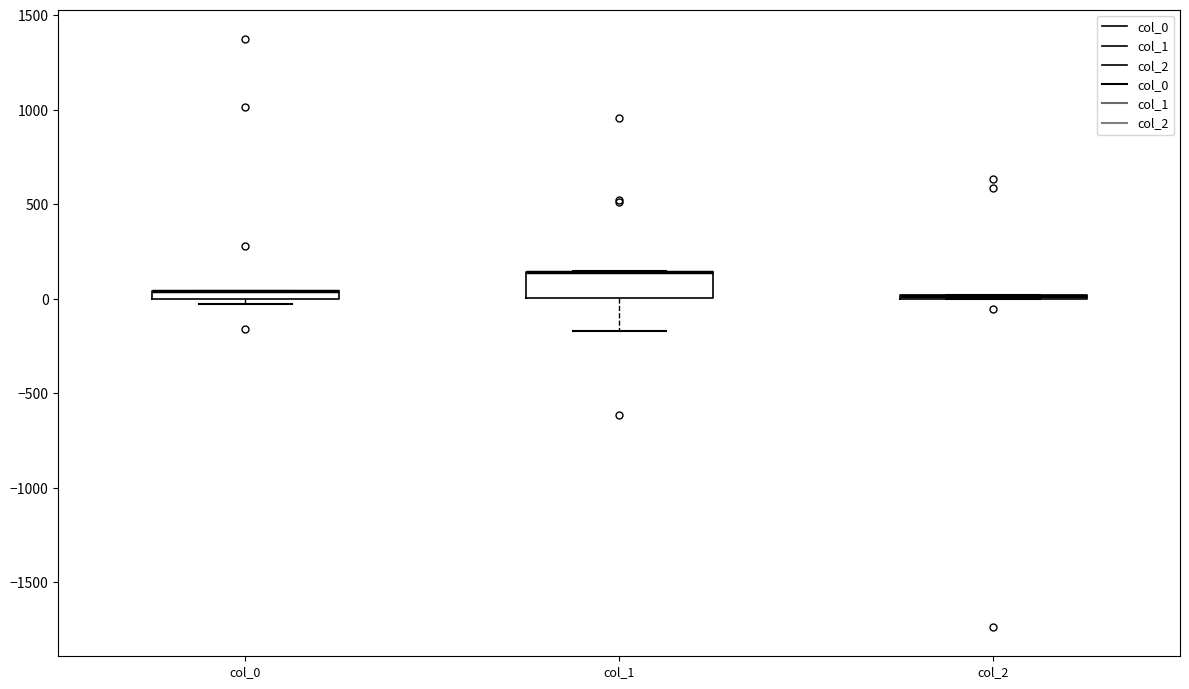

Where does the lower whisker of the box for col_1 end on the y-axis? The values are not printed on the chart, so give them approximately, as read against the axis.

-150